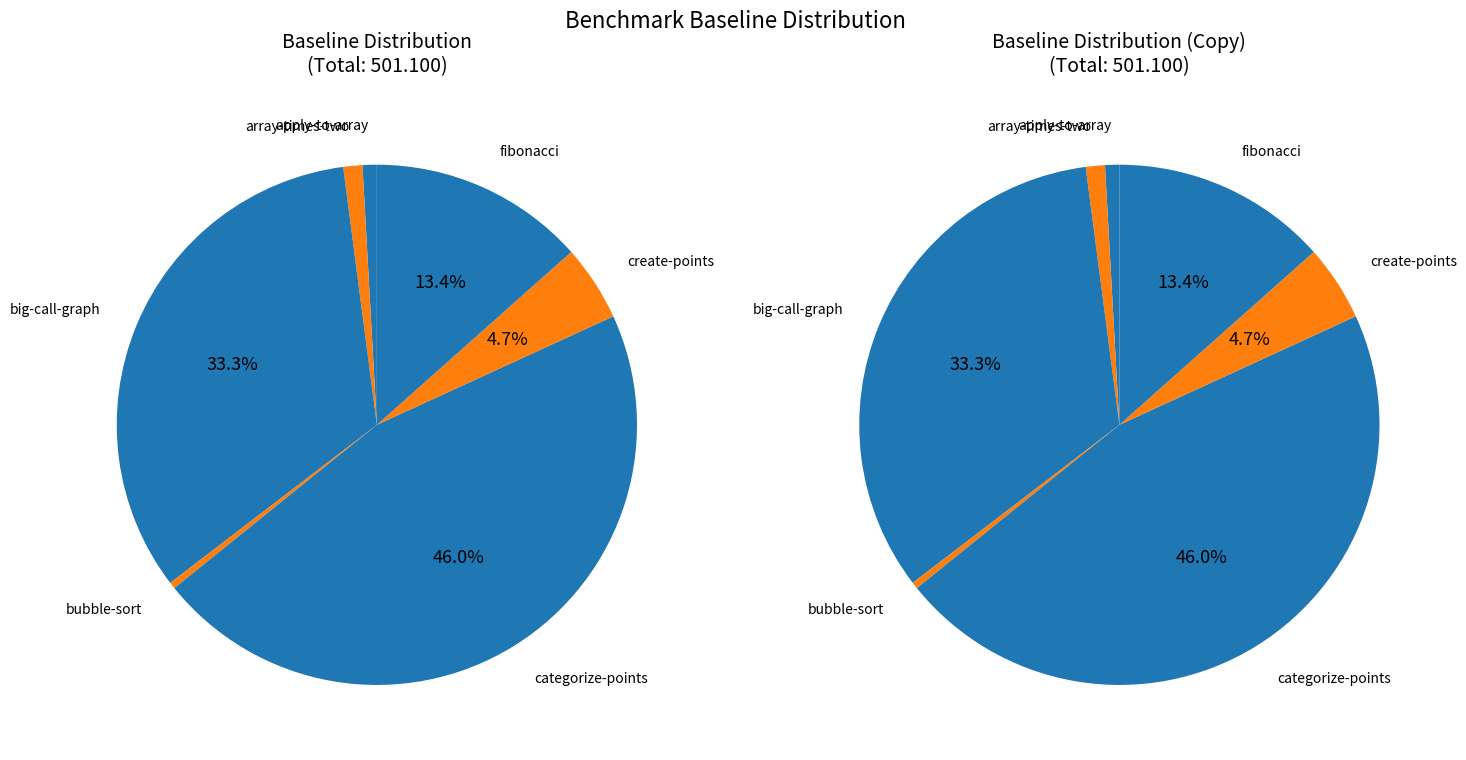

Between create-points and fibonacci, which is larger?

fibonacci